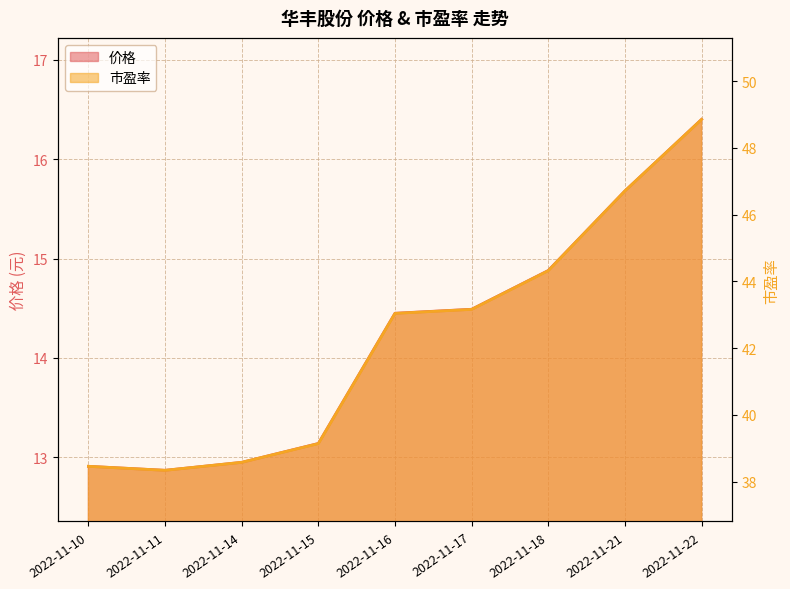

What value does the 市盈率 series have at 2022-11-15?

39.1